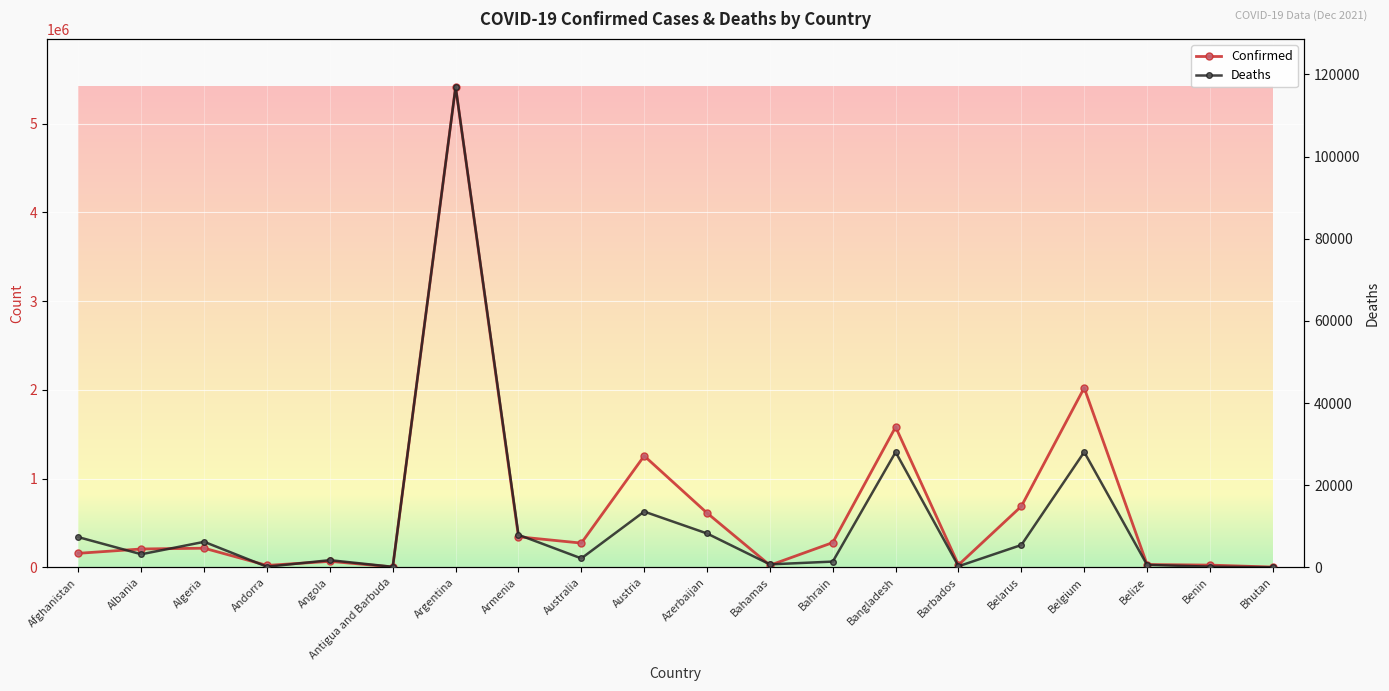

What is the total value across all series at Belgium?

2051352